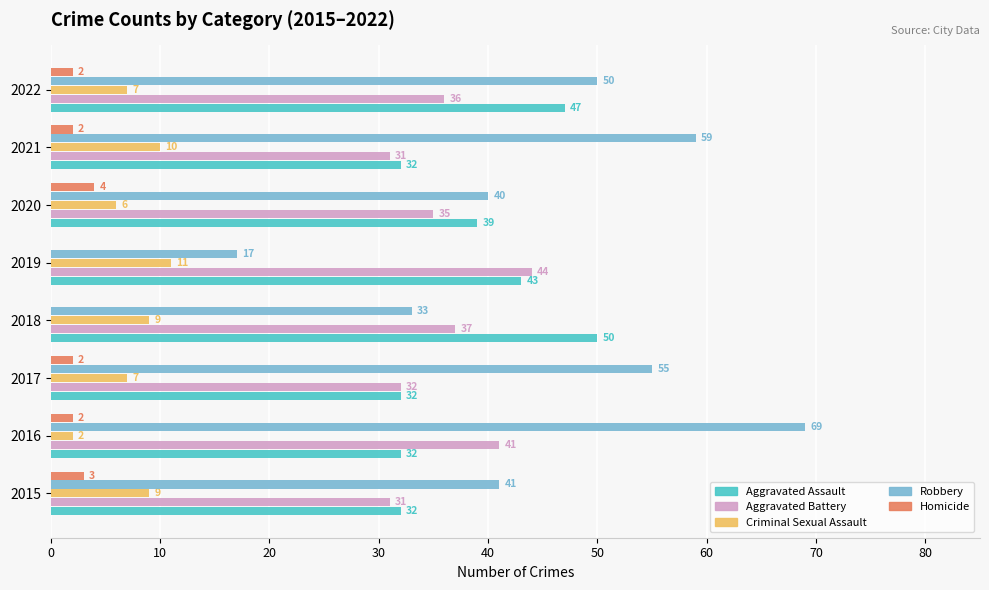

At which category is the sum across all series the highest?

2016